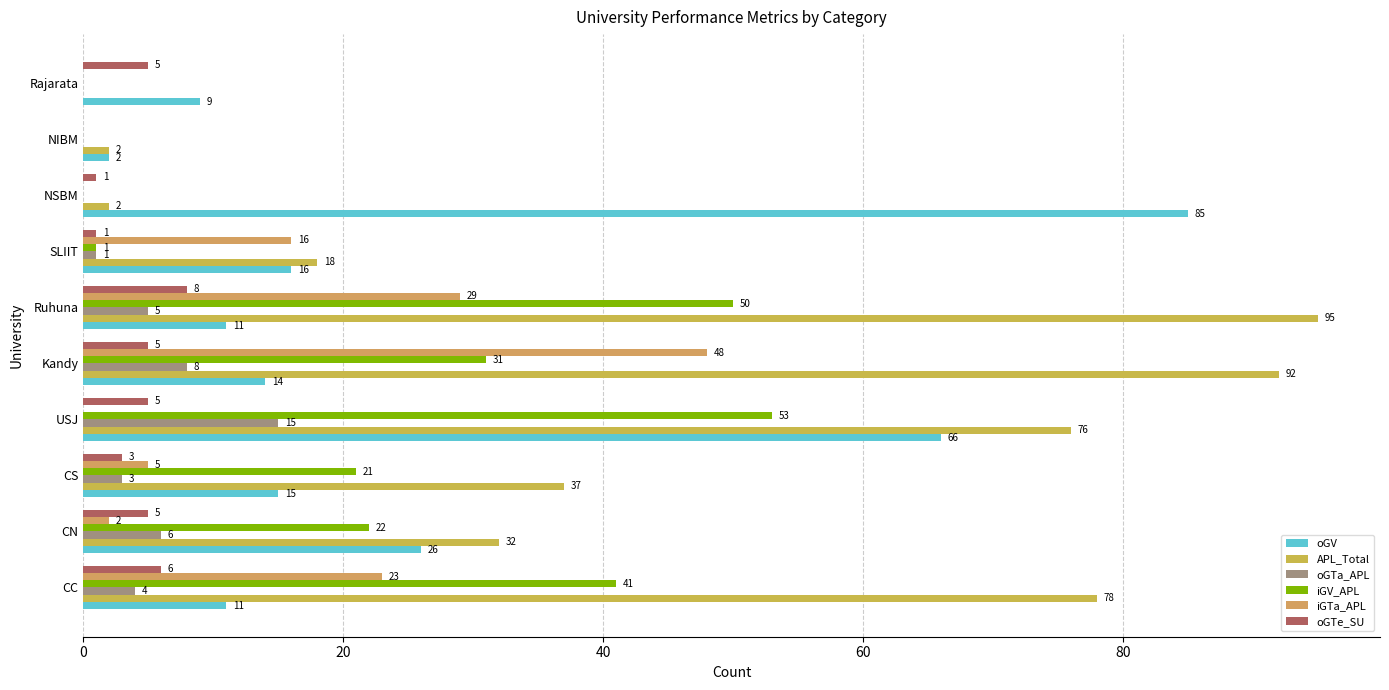

What is the greatest value displayed?

95